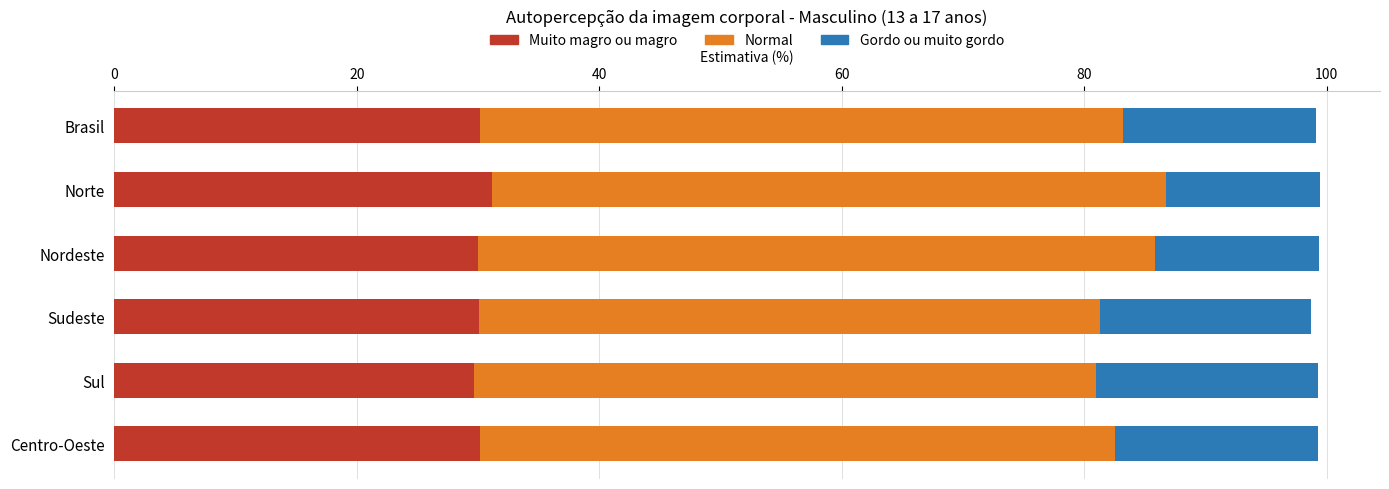

The Muito magro ou magro series shows 30.0 at Nordeste. True or false?

True